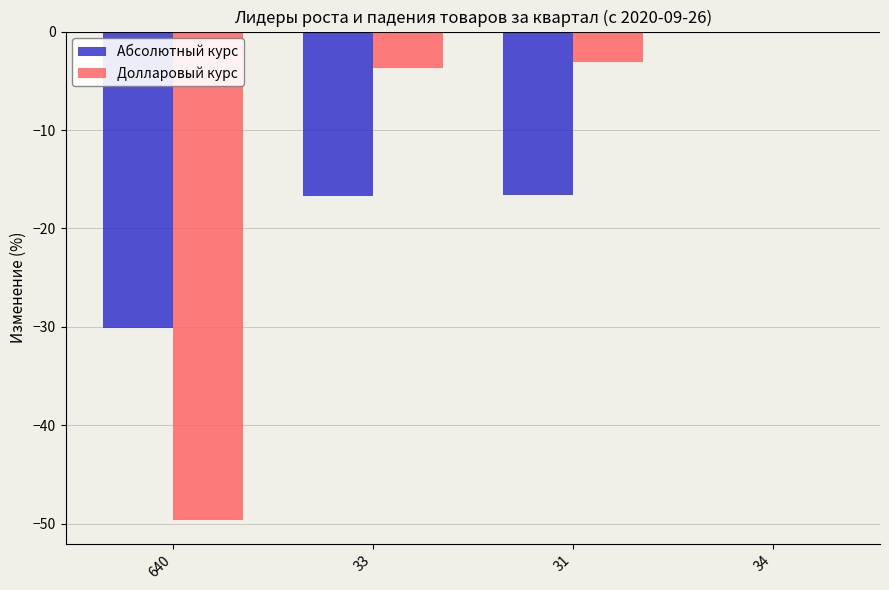

Which category has the highest value across all series?

34